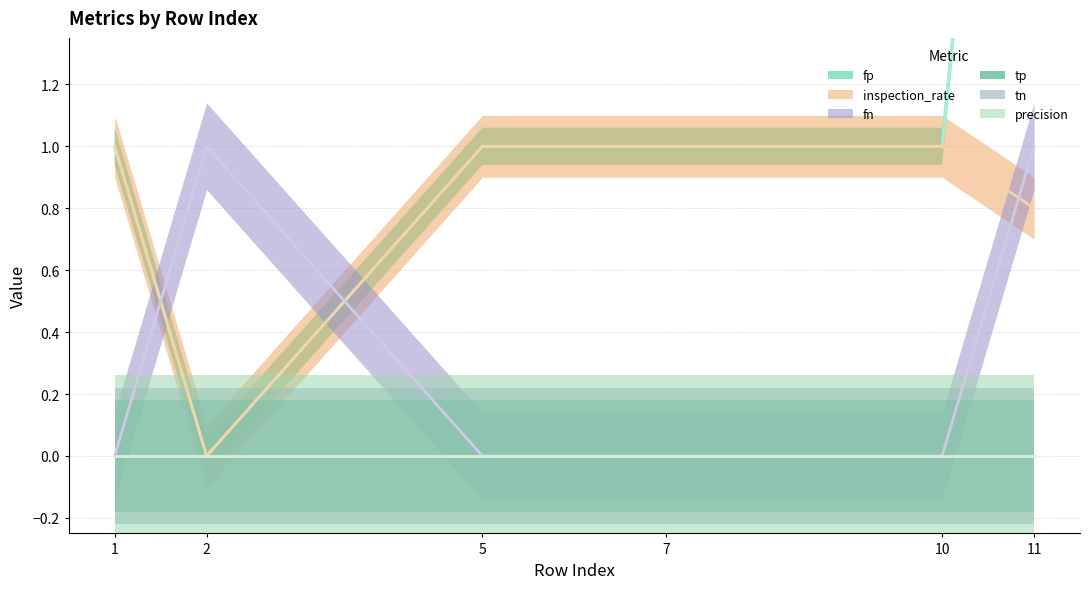

What is the difference between the second highest and second lowest values in the fn series?

1.0